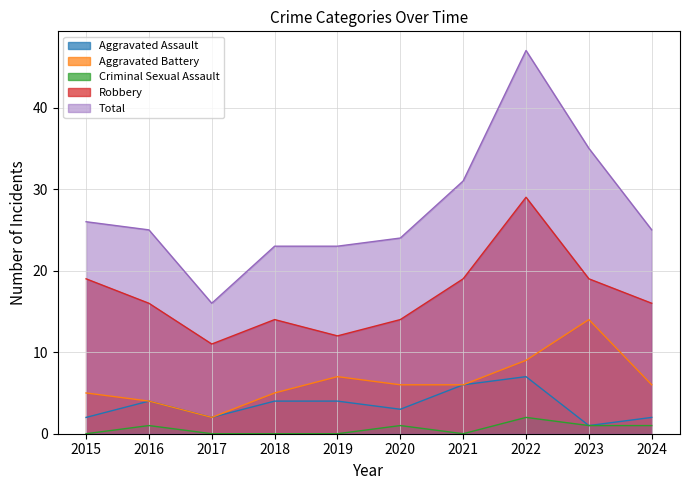

Is the value of Total at 2020 greater than the value of Aggravated Assault at 2020?

Yes